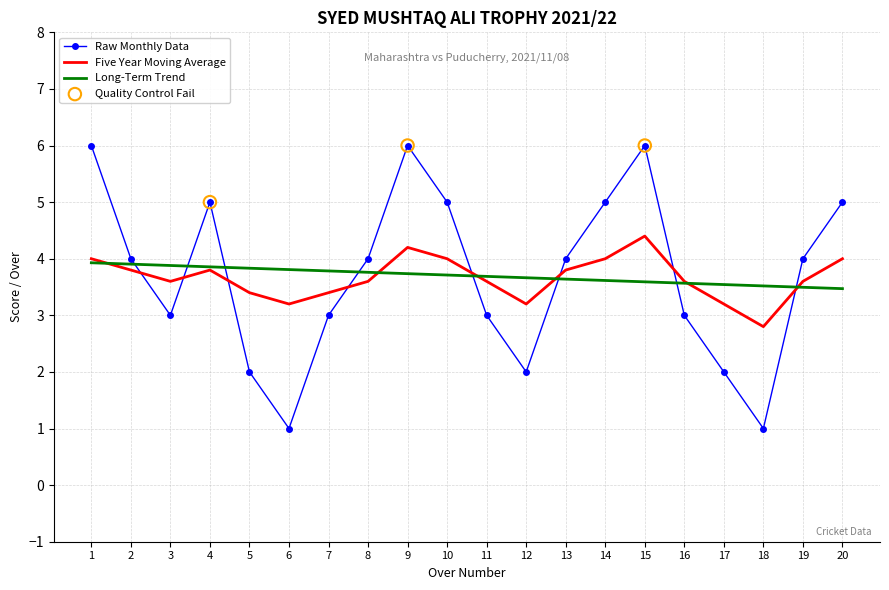

The value of Five Year Moving Average at 4 is 3.8. True or false?

True